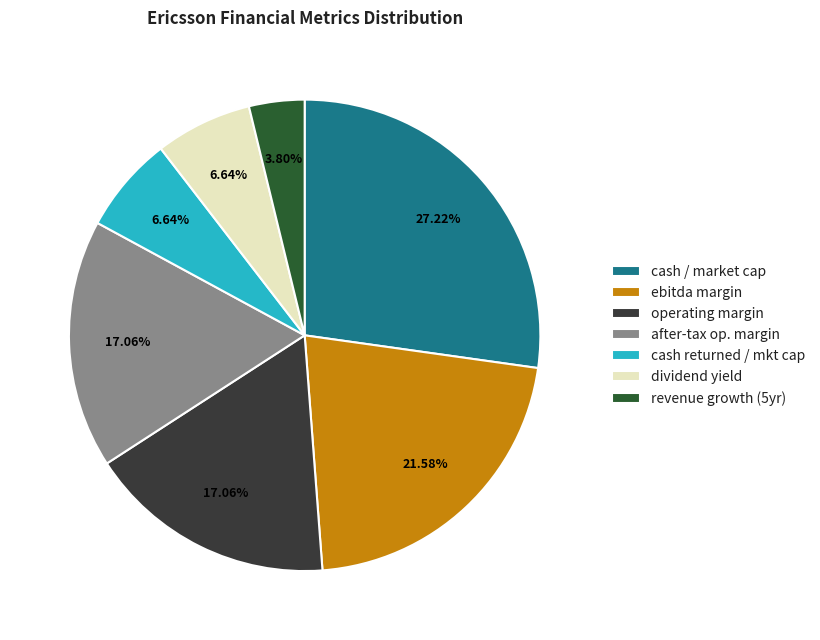

Which category has the biggest portion of the pie?

cash / market cap